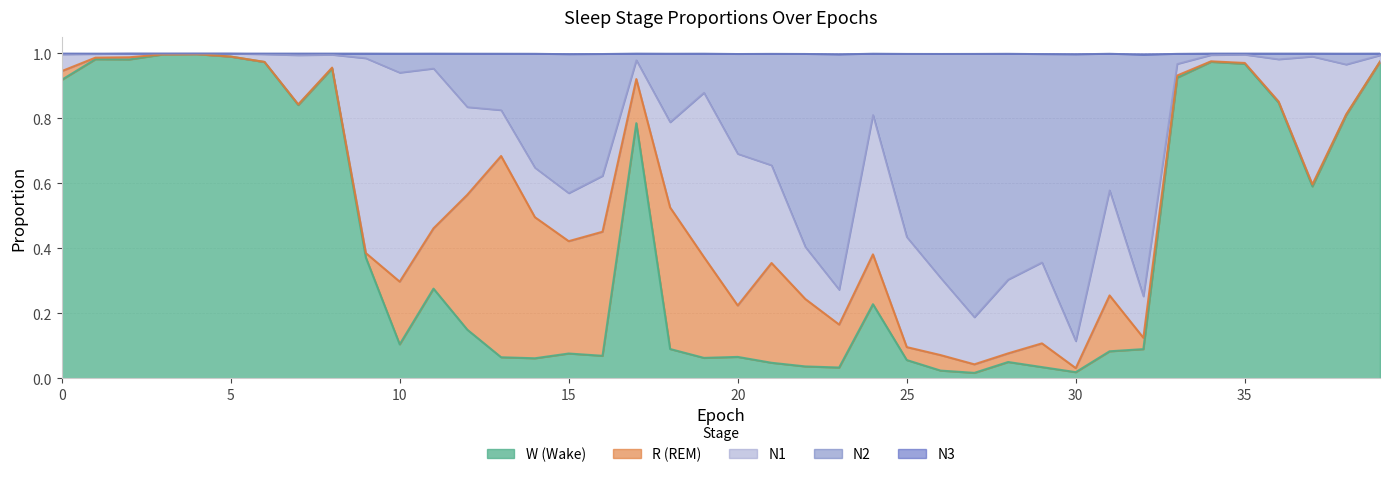

True or false: N2 has more than 2 points higher than both neighbors.

True